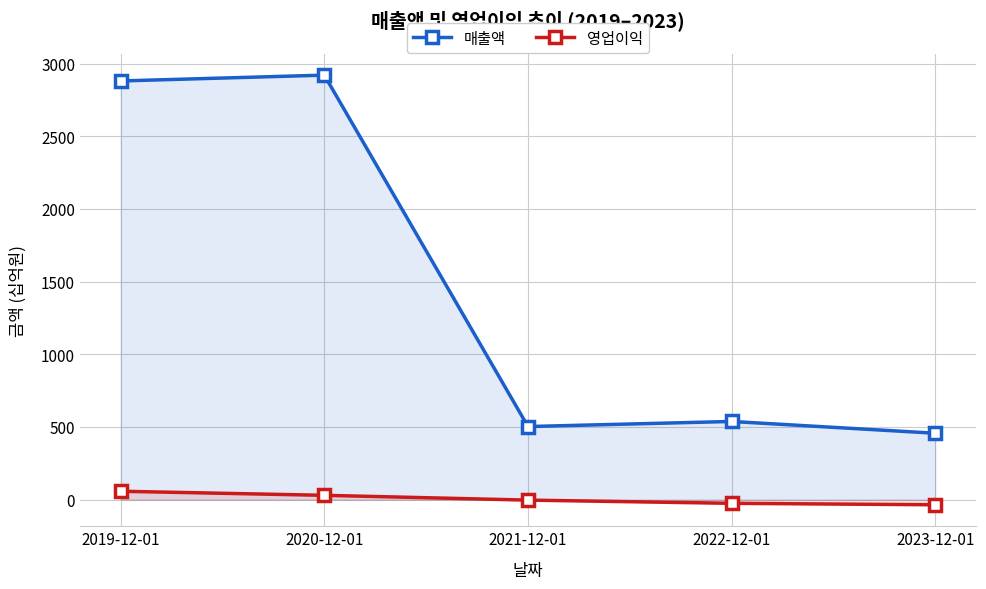

Between 2021-12-01 and 2019-12-01, which is larger?

2019-12-01